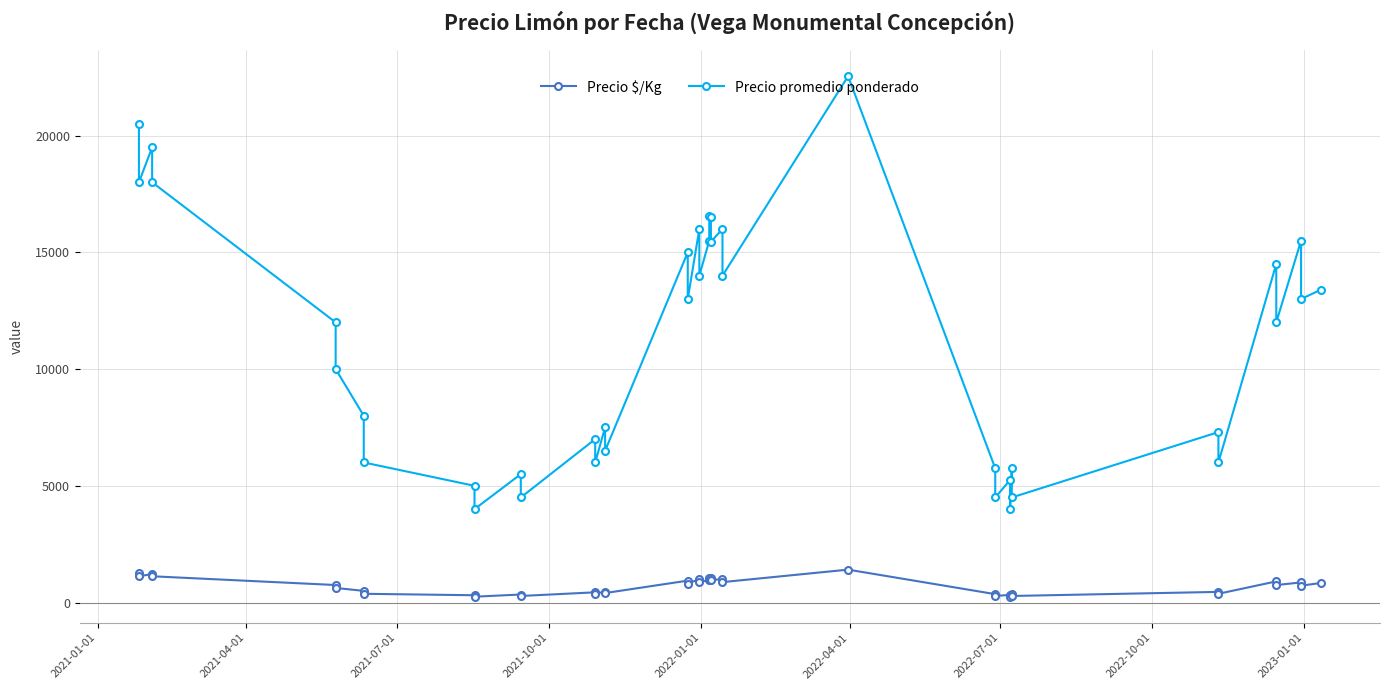

Does the chart display data point markers on the line(s)?

Yes